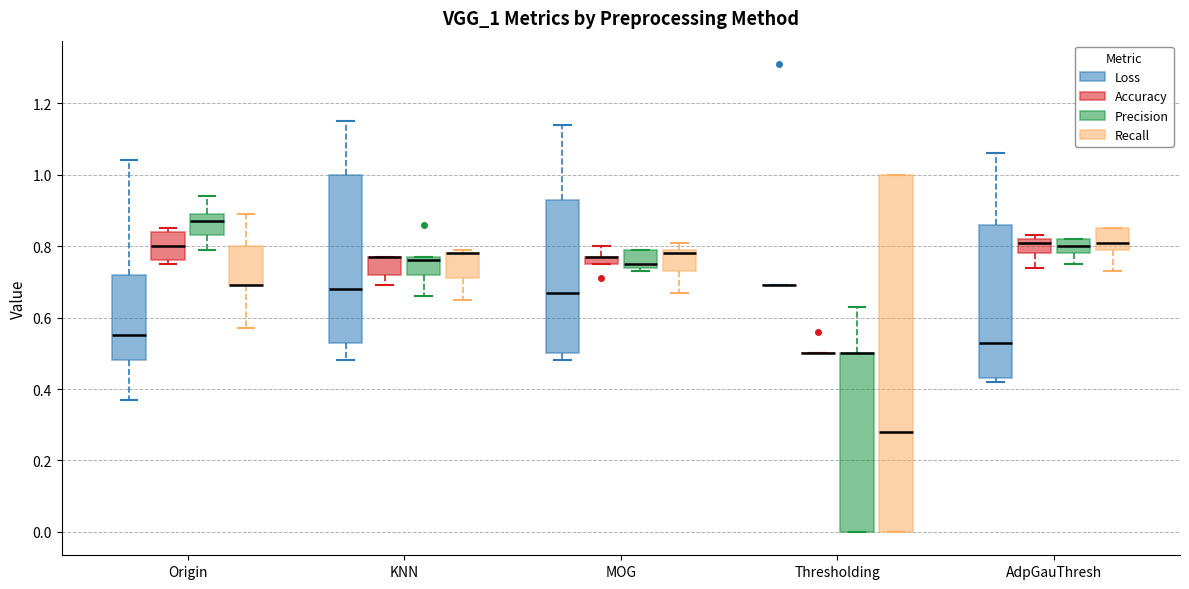

Comparing the boxes themselves (not the whiskers), which one is the tallest?

Thresholding (Recall)